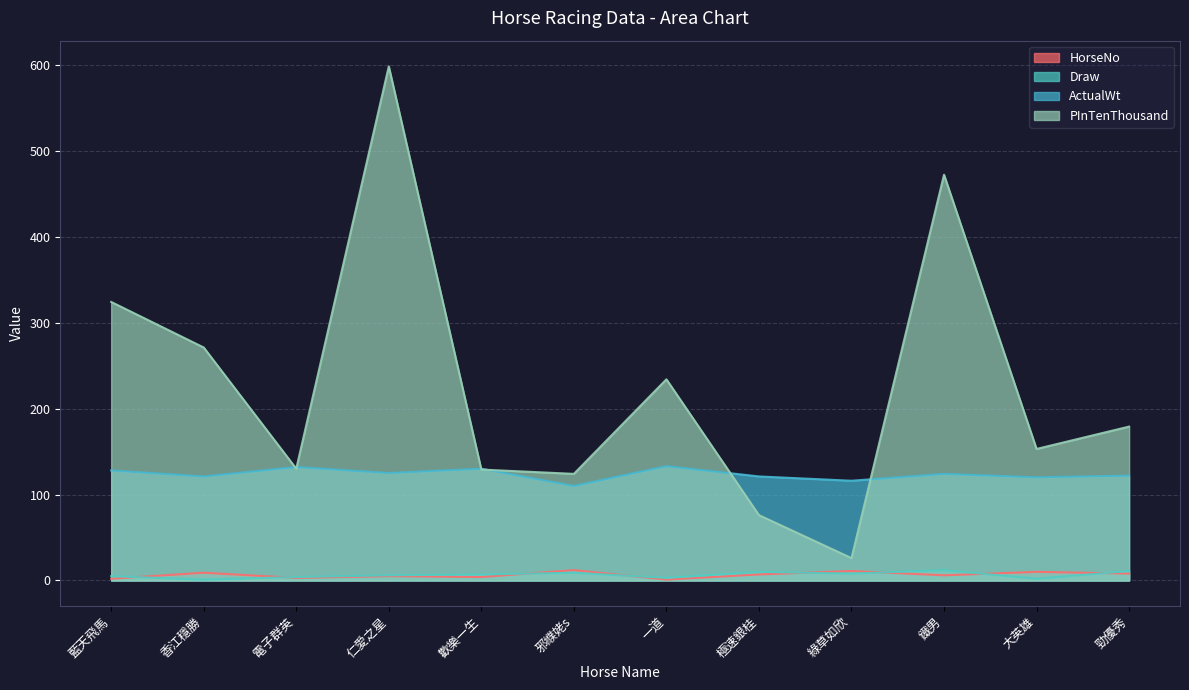

What position from the left is 綠草如欣?

9